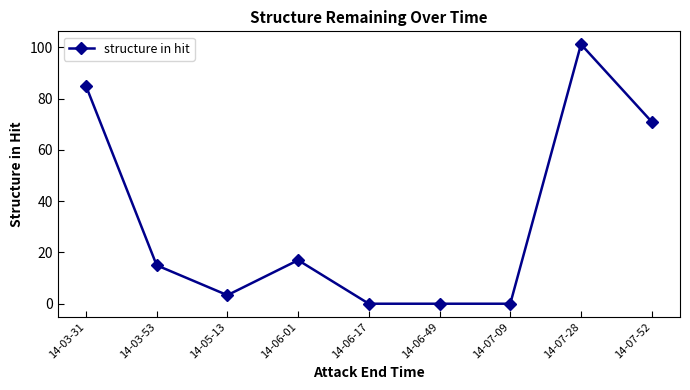

Is this an area chart (filled region under the line)?

No